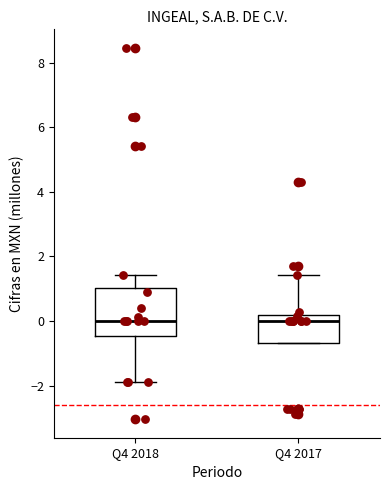

Reading left to right, read every box against the y-axis: the position of its median line, the range the box covers, and the ends of its whiskers. The values are not printed on the chart, so give them approximately, as read against the axis.

Q4 2018: median 0.0, box -0.4 to 1.0, whiskers -1.8 to 1.4
Q4 2017: median 0.0, box -0.6 to 0.2, whiskers -0.6 to 1.4